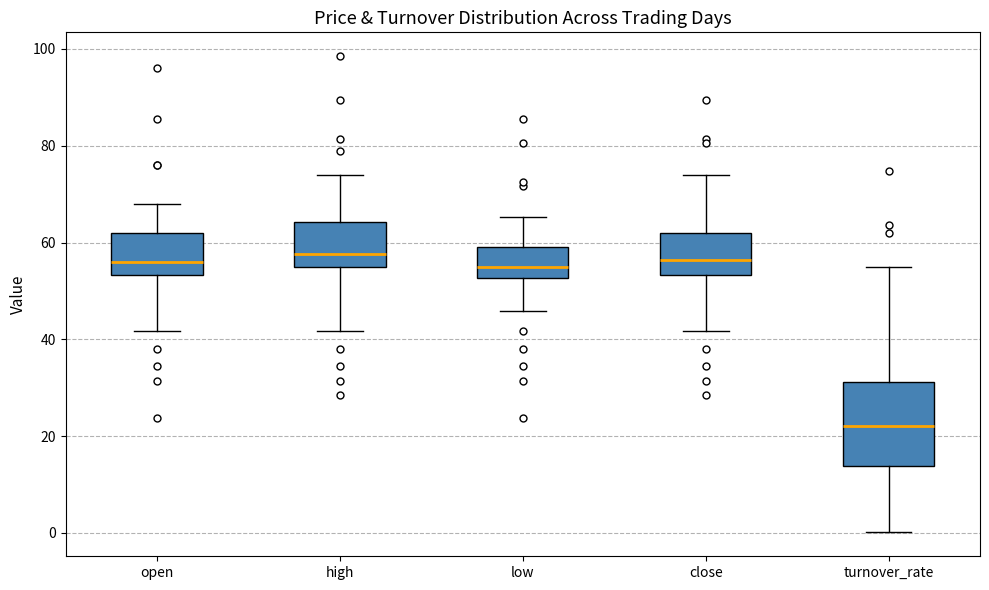

Reading left to right, transcribe this box plot: for each box, give where its median line is, the range the box spans, and where its two whiskers end, as read against the y-axis. The values are not printed on the chart, so give them approximately, as read against the axis.

open: median 56, box 54 to 62, whiskers 42 to 68
high: median 58, box 56 to 64, whiskers 42 to 74
low: median 54, box 52 to 60, whiskers 46 to 66
close: median 56, box 54 to 62, whiskers 42 to 74
turnover_rate: median 22, box 14 to 32, whiskers 0 to 54